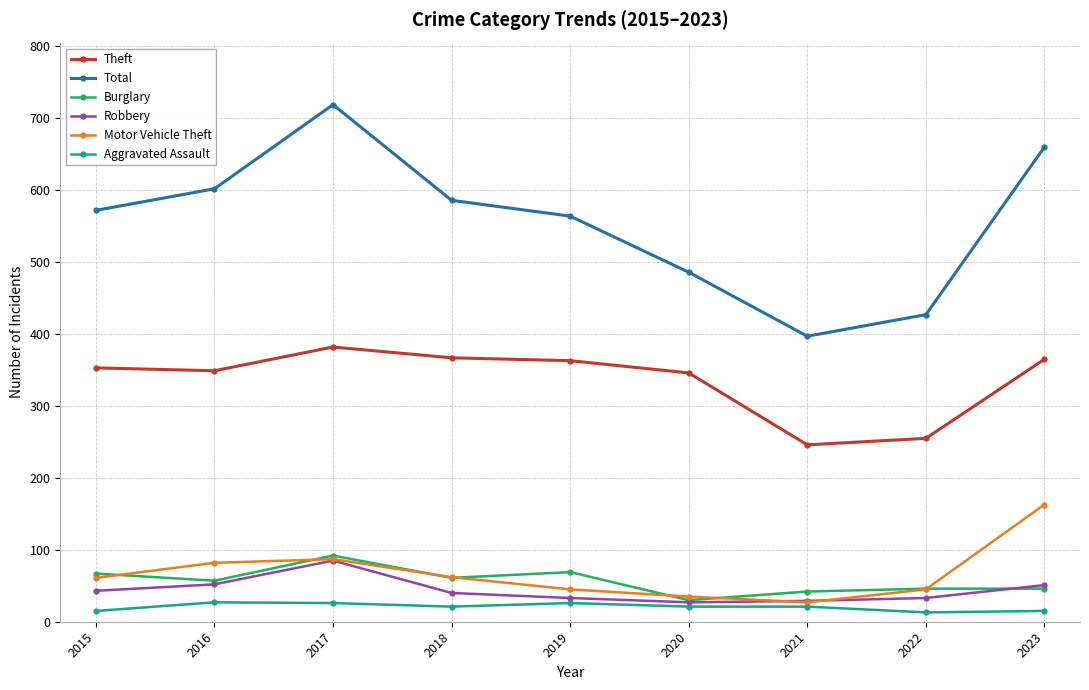

What is the difference between the Theft values at 2016 and 2020?

3